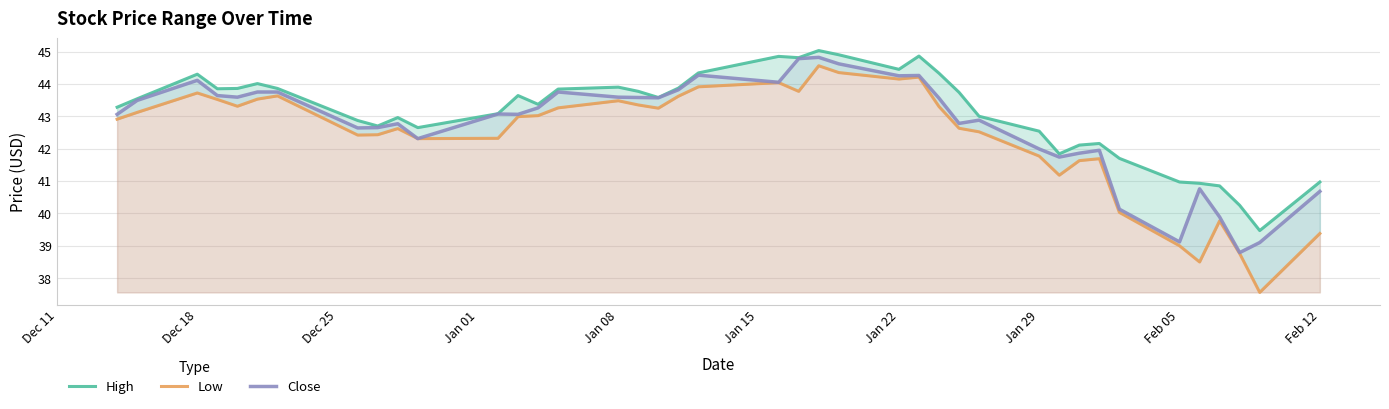

What are all the series names shown in the legend?

High, Low, Close